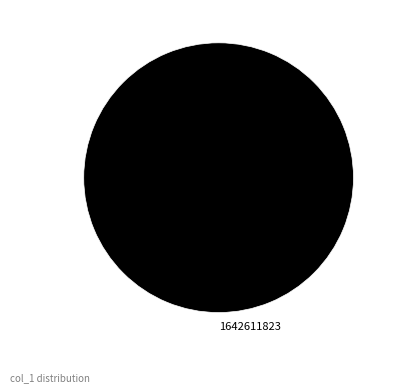

How many slices are in this pie chart?

1